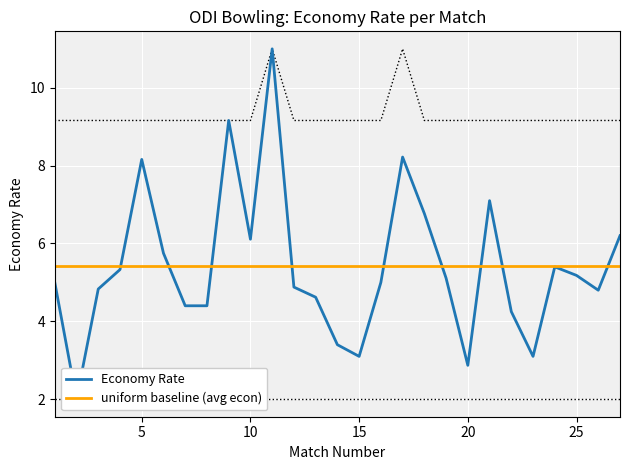

What is the greatest value displayed?

11.0